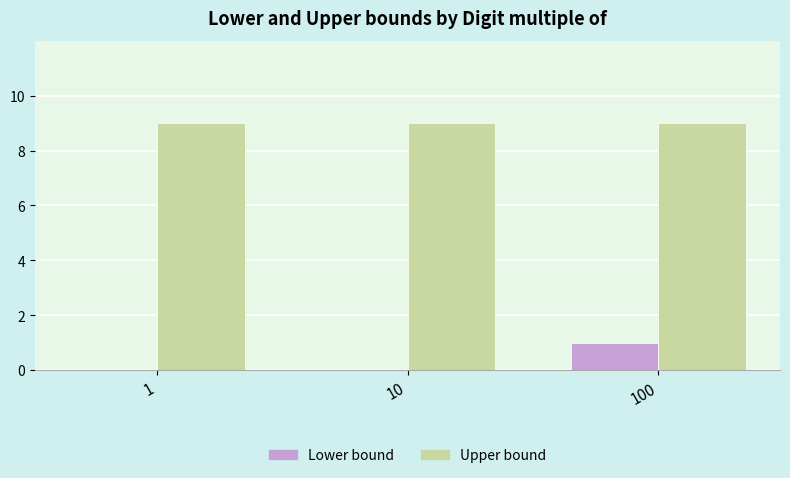

Is the value of Upper bound at 1 greater than the value of Lower bound at 10?

Yes